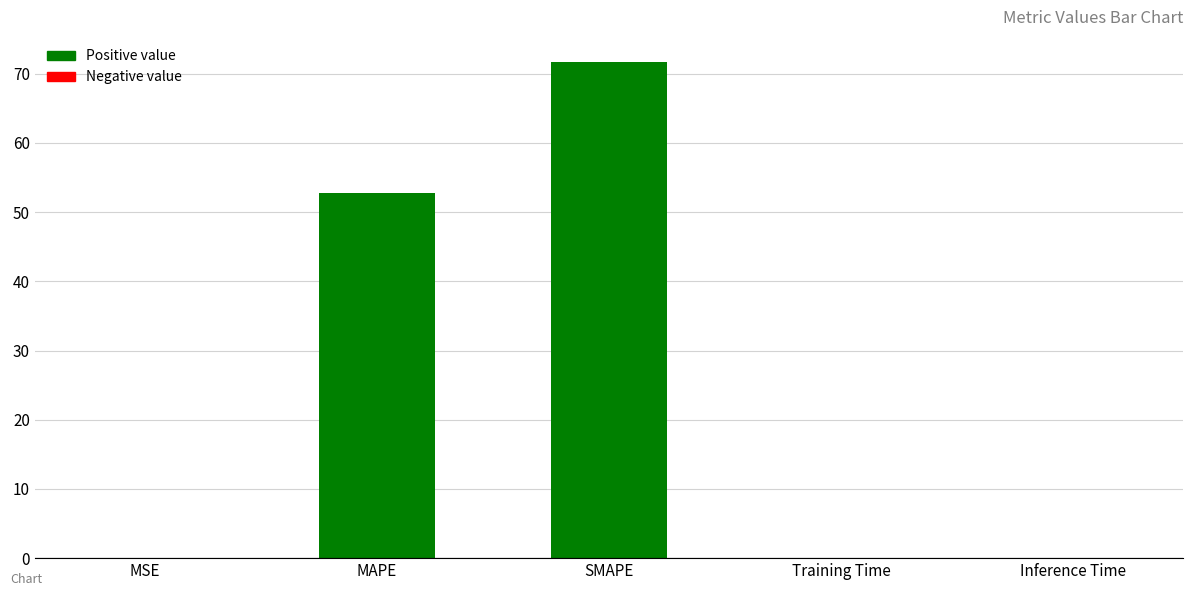

What is the maximum value shown in the chart?

71.7